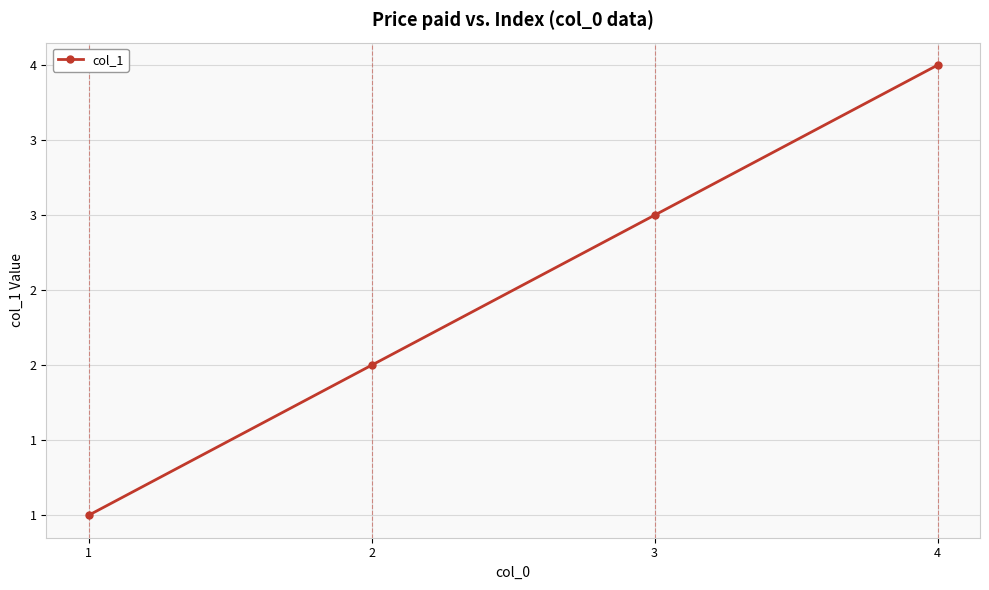

Does the chart display data point markers on the line(s)?

Yes